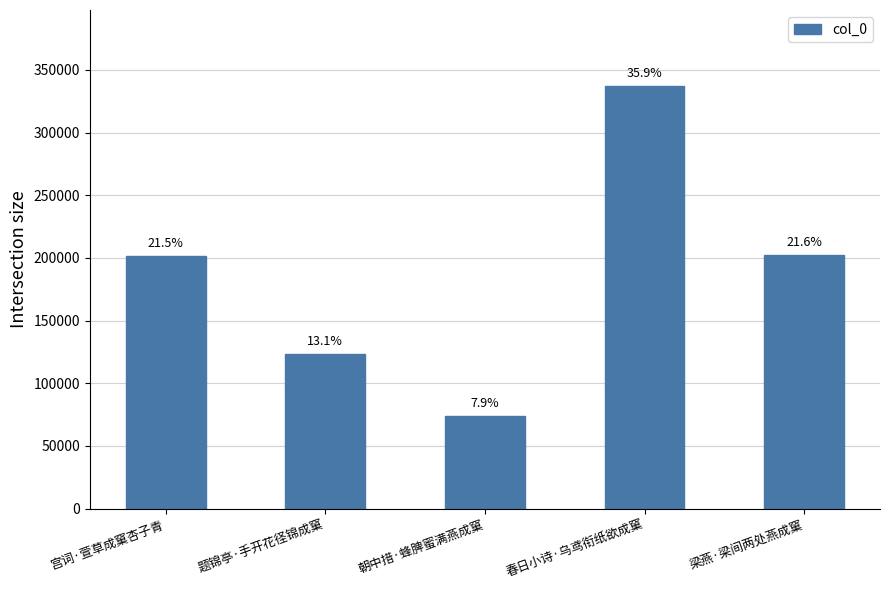

The chart shows a value of 272424 at 宫词·萱草成窠杏子青. True or false?

False